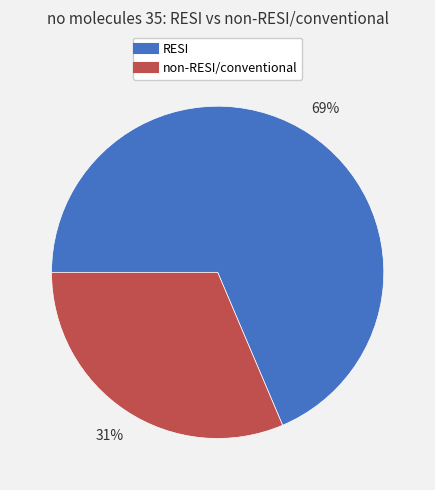

Rank the categories by value from highest to lowest.

RESI, non-RESI/conventional